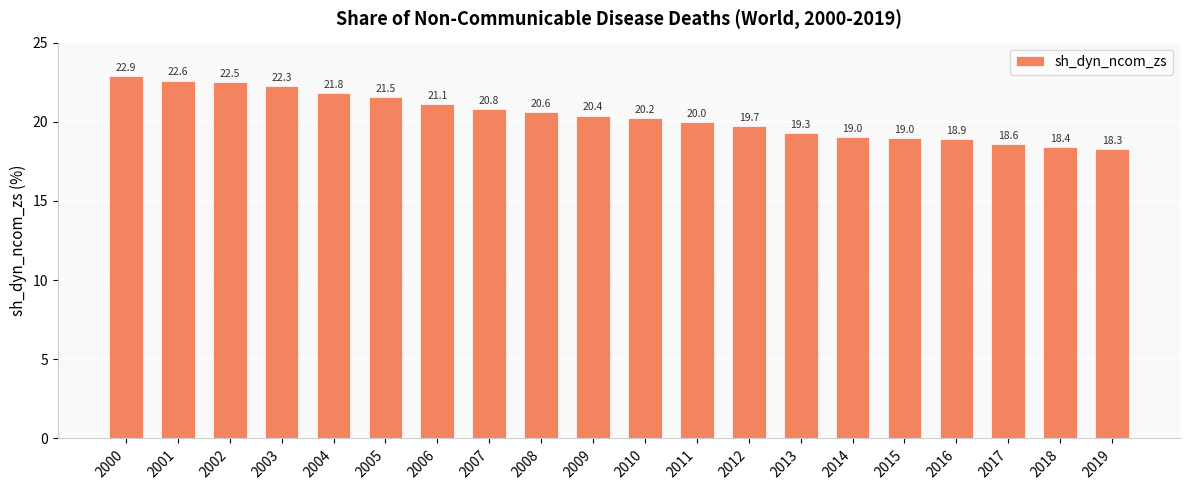

True or false: the data shows 18.6 at 2017.

True